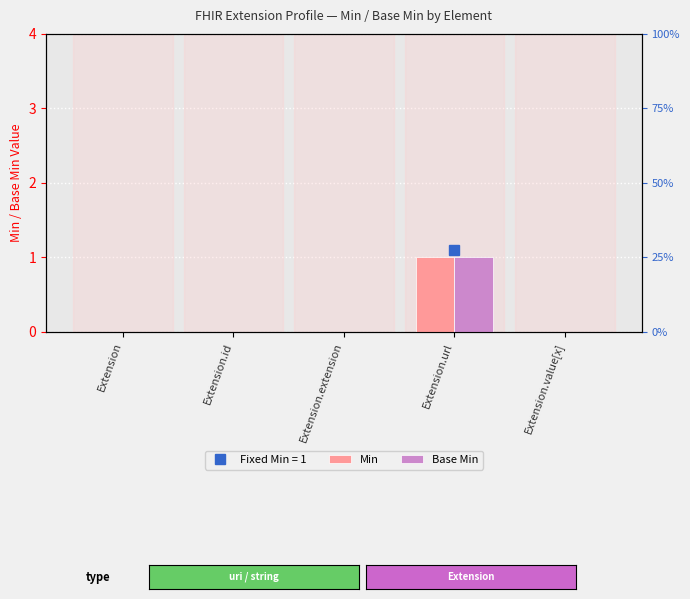

What is the label of the 3rd bar from the left?

Extension.extension